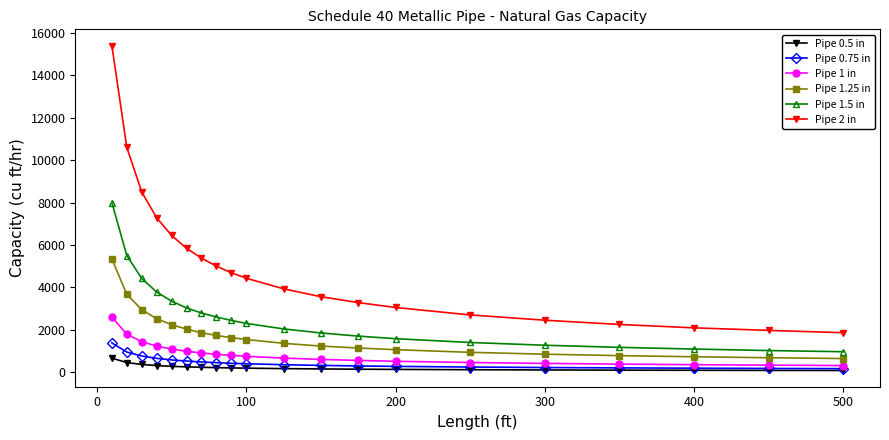

Which series has the largest range (max minus min)?

Pipe 2 in